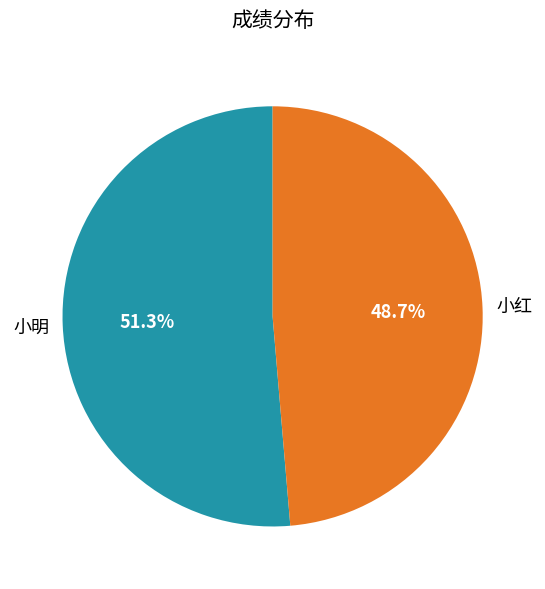

How many slices are in this pie chart?

2